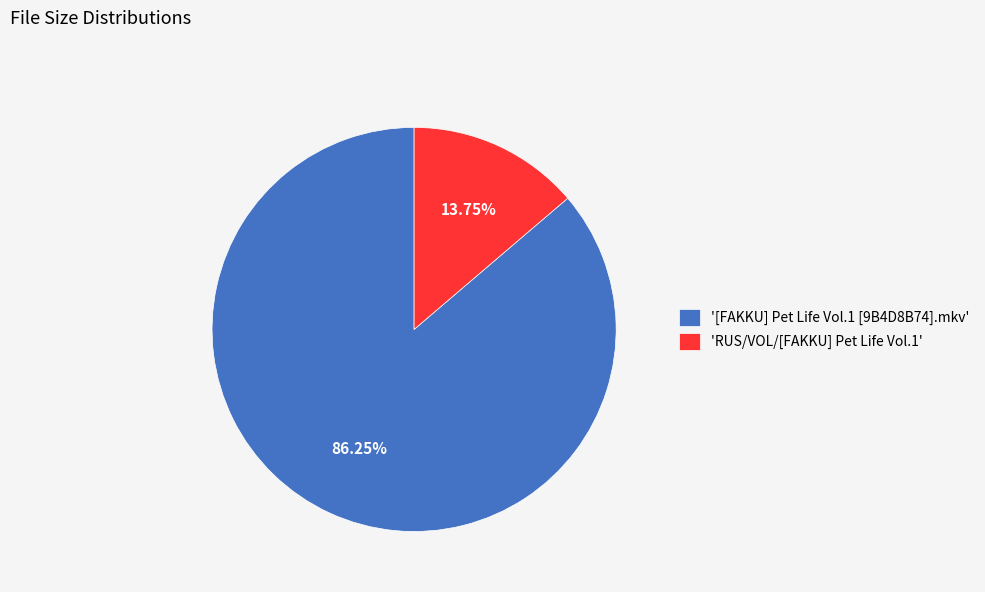

Does any single category account for the majority?

Yes